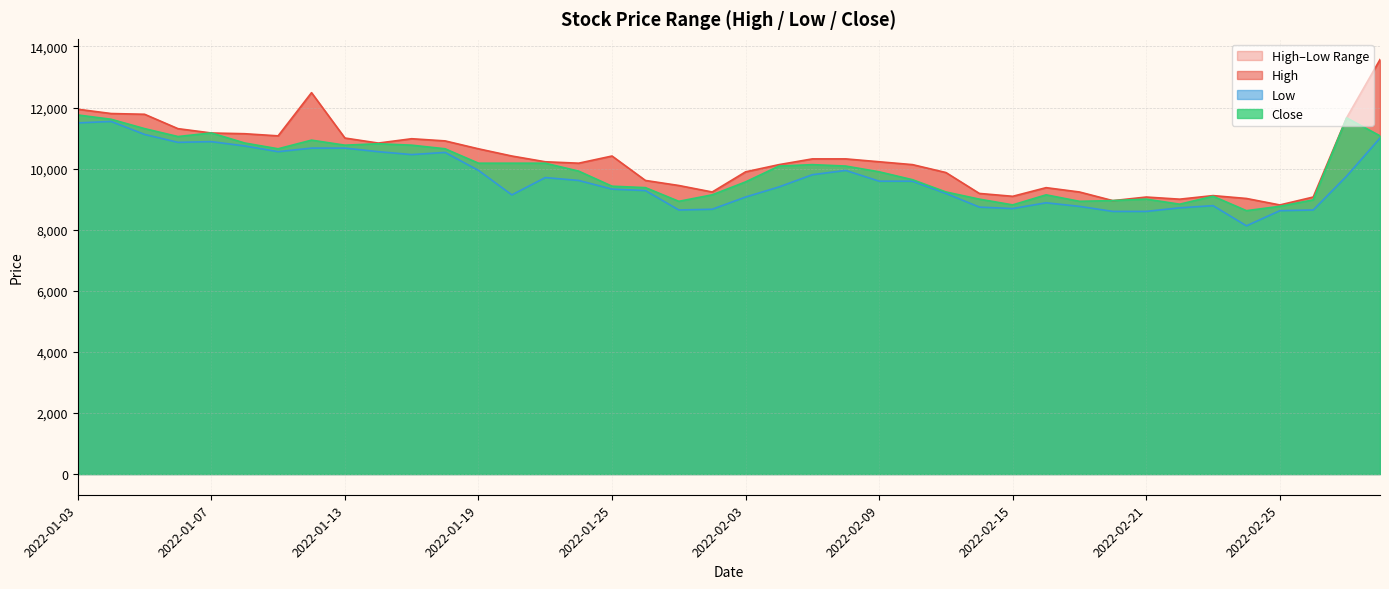

What is the label of the 11th point from the right?

2022-02-16